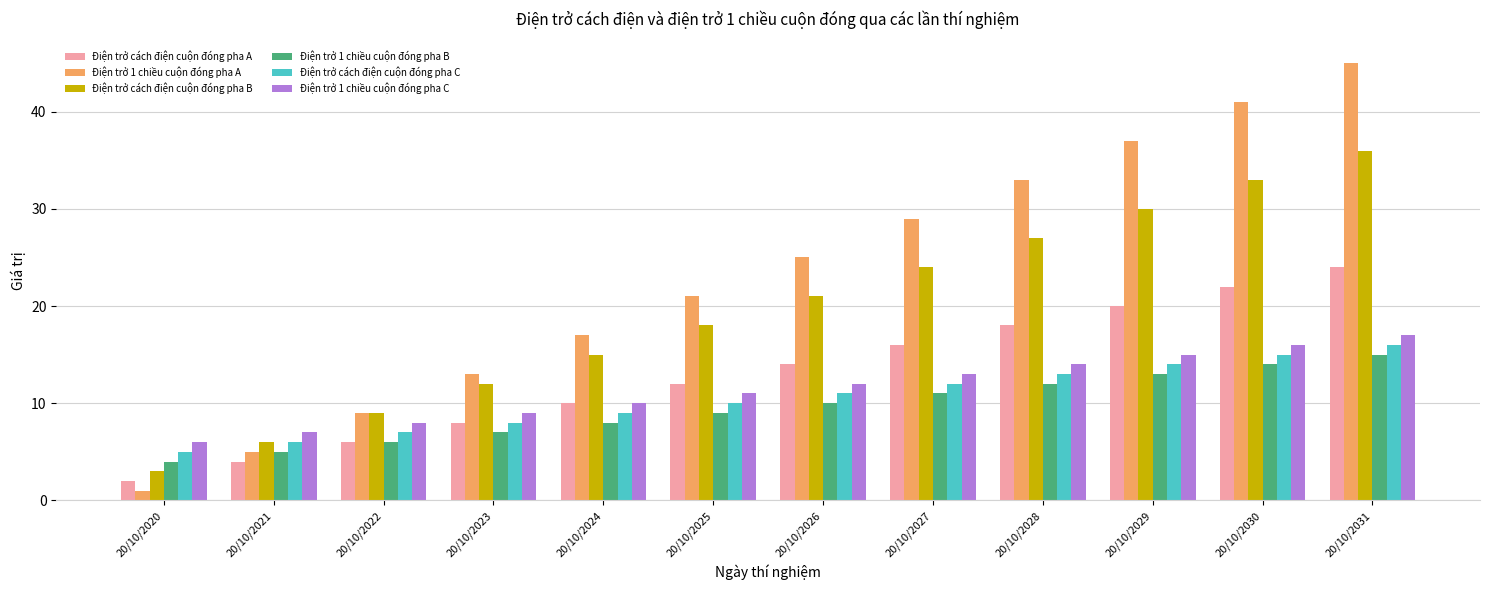

What is the difference between the Điện trở cách điện cuộn đóng pha C values at 20/10/2031 and 20/10/2030?

1